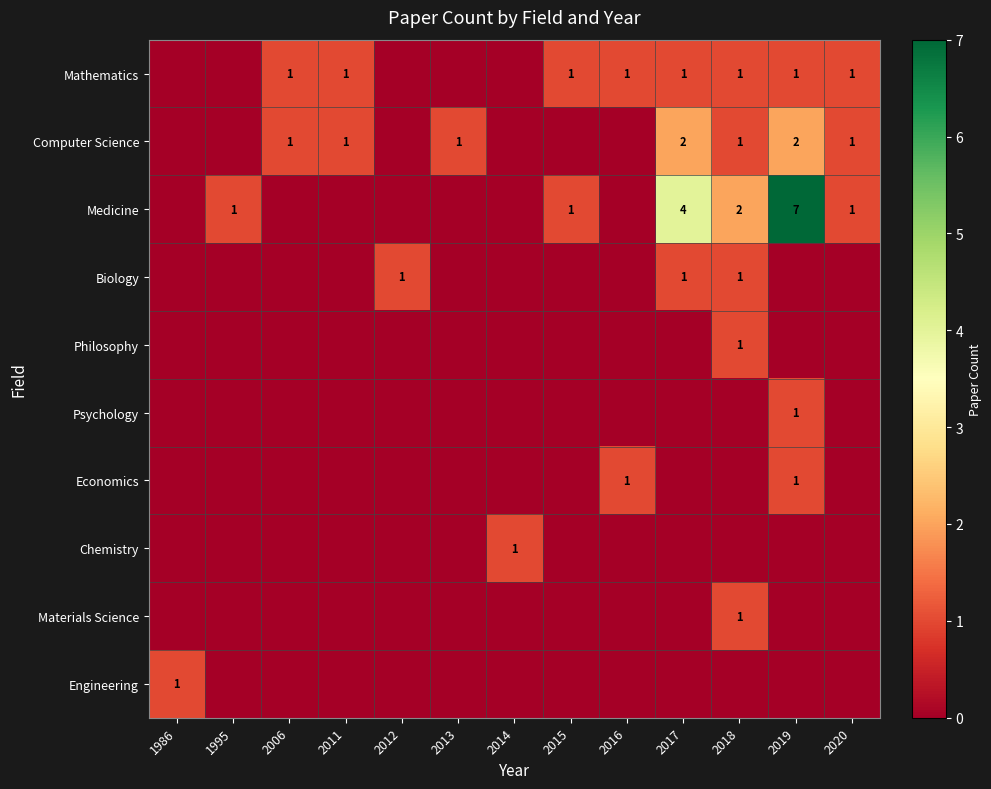

What is the total value across all series at 1986?

1